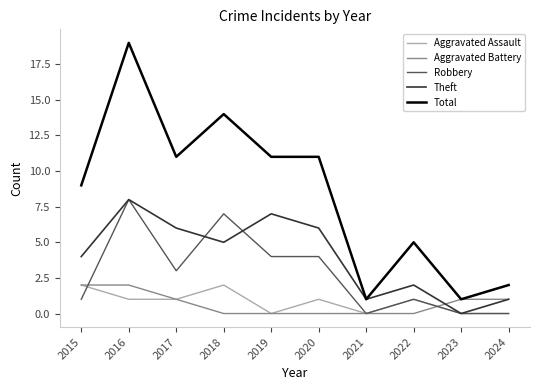

At 2020, list the series in order from largest to smallest.

Total, Theft, Robbery, Aggravated Assault, Aggravated Battery